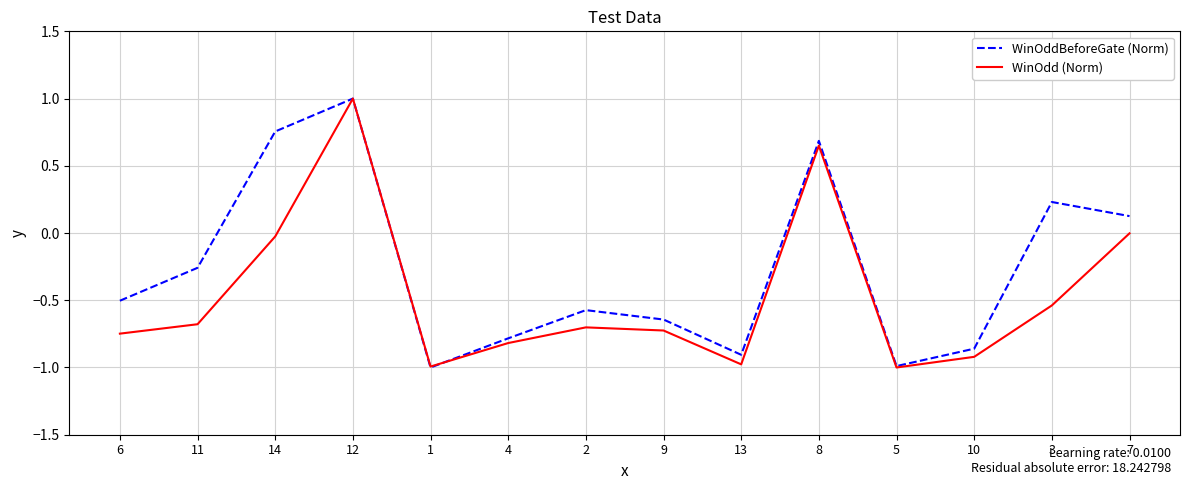

What position from the left is 6?

1